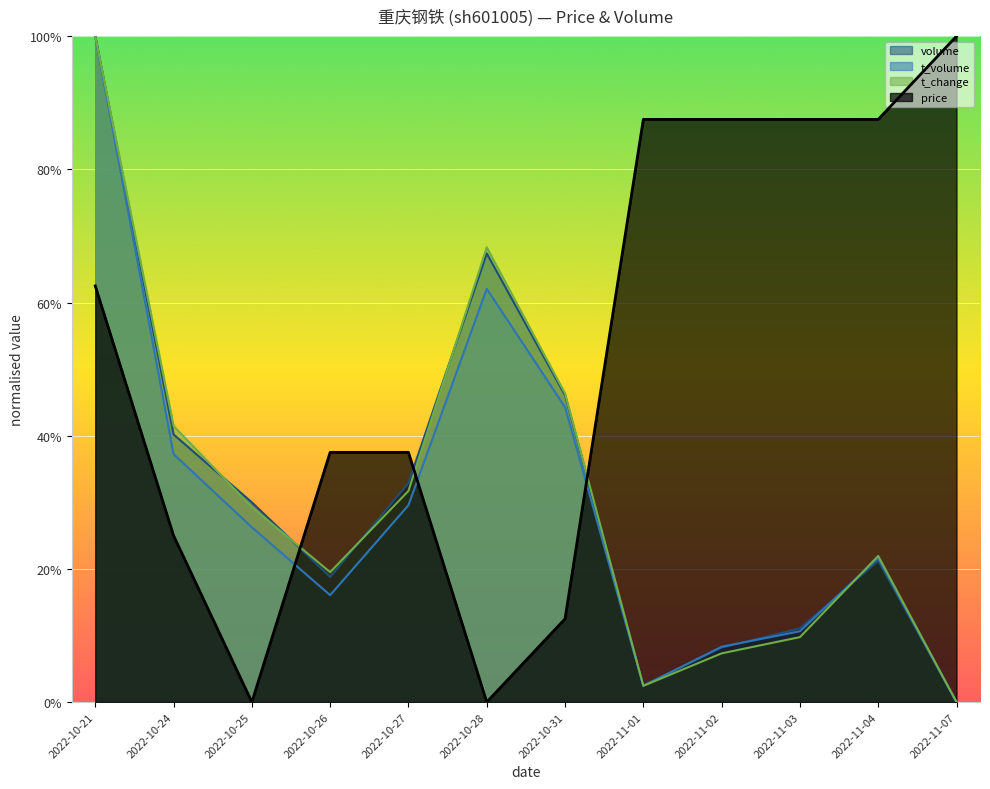

Is it true that t_change equals 0.7 at 2022-10-28?

True